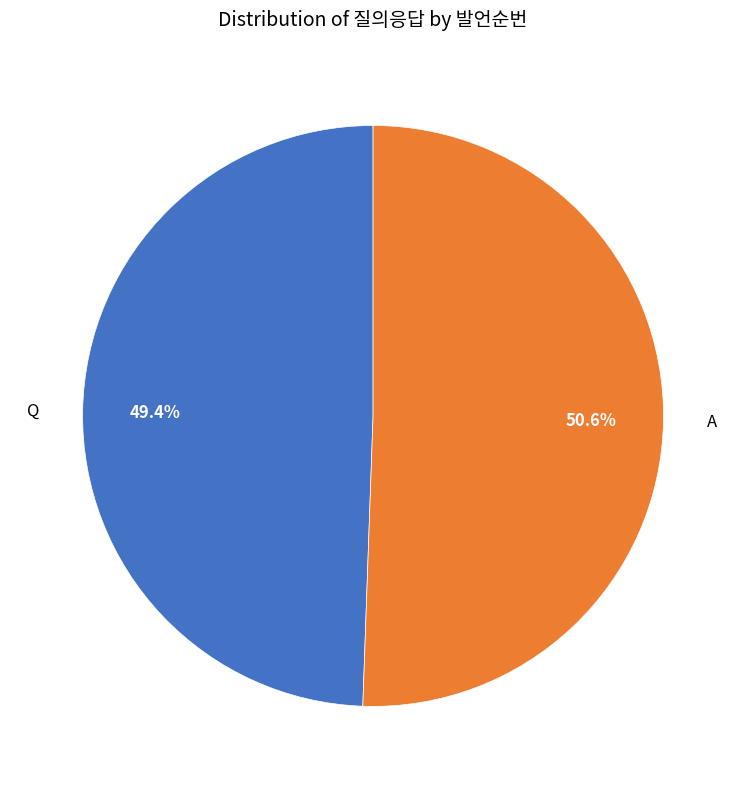

To the nearest percent, what is the difference between the largest and smallest slice percentages?

1%